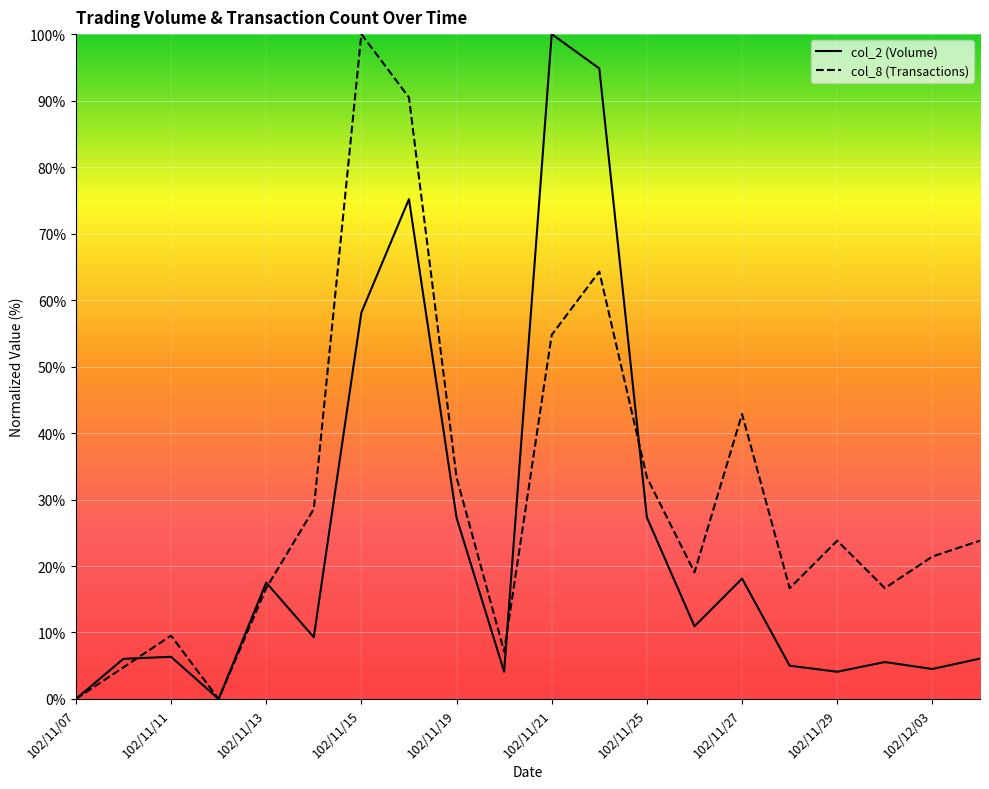

What is the sum of the col_8 values at 102/11/25 and 102/12/03?

54.8